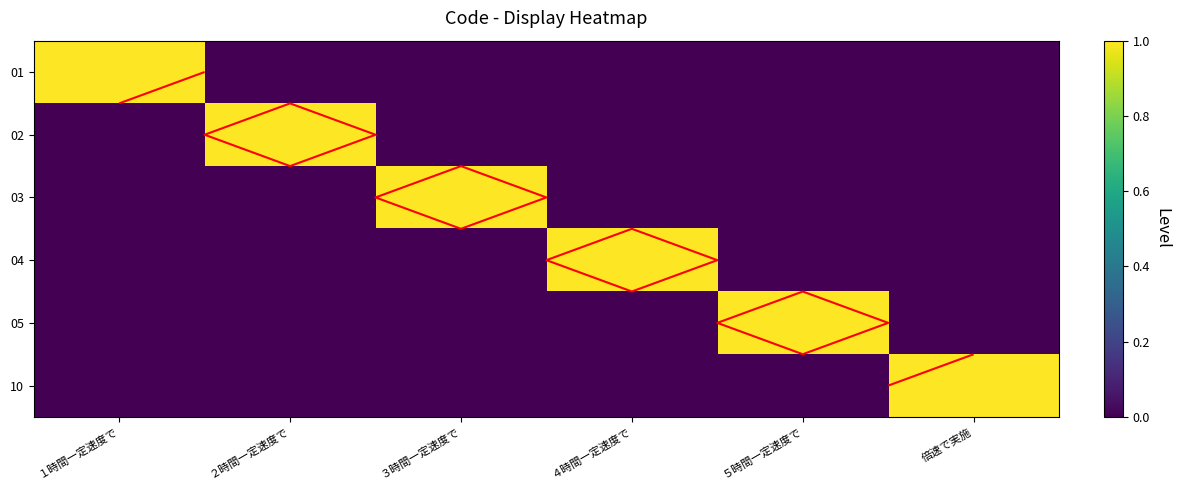

Which series has the largest total across all categories?

01